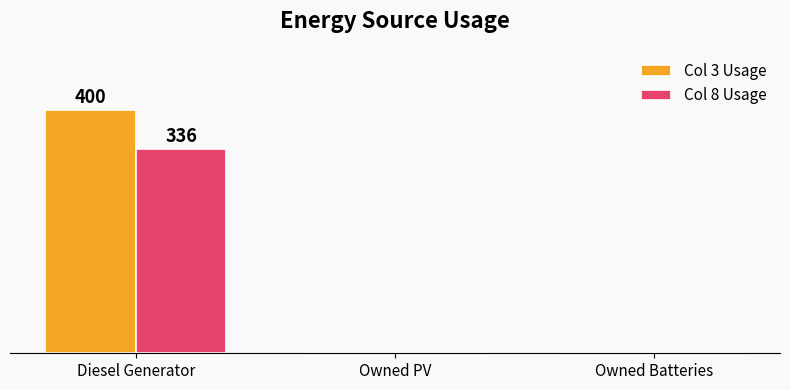

What is the label of the 3rd bar from the right?

Diesel Generator